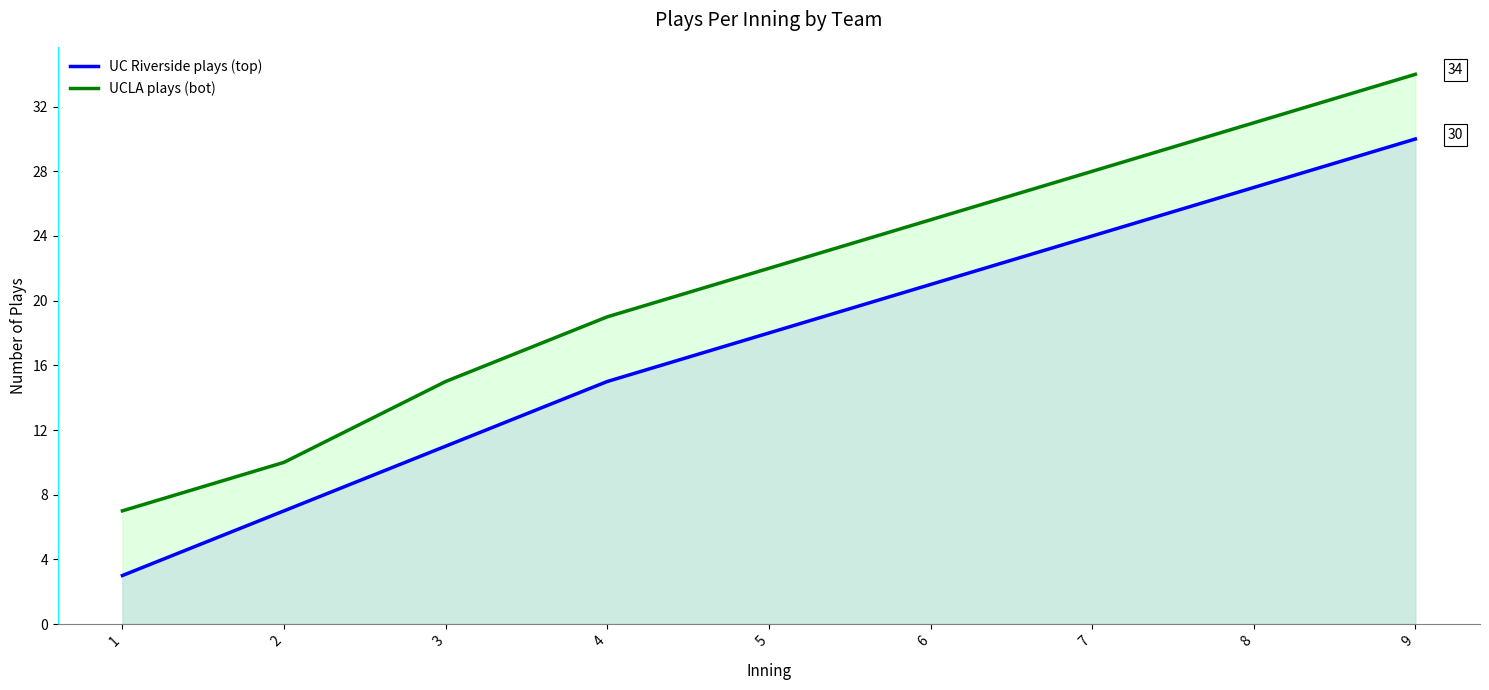

Which series has the largest total across all categories?

UCLA plays (bot)